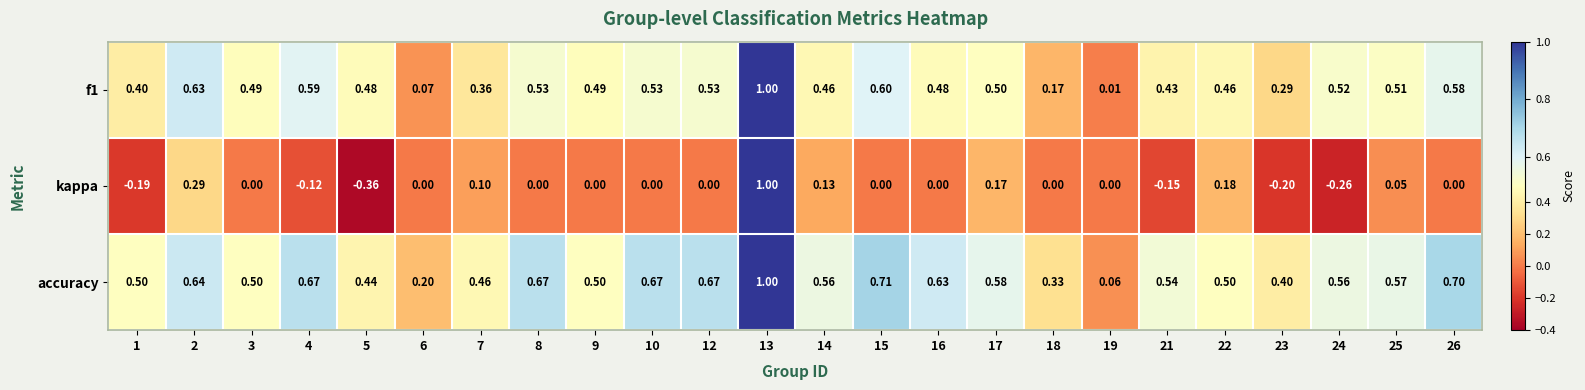

Which series changed the most between 1 and 26?

accuracy